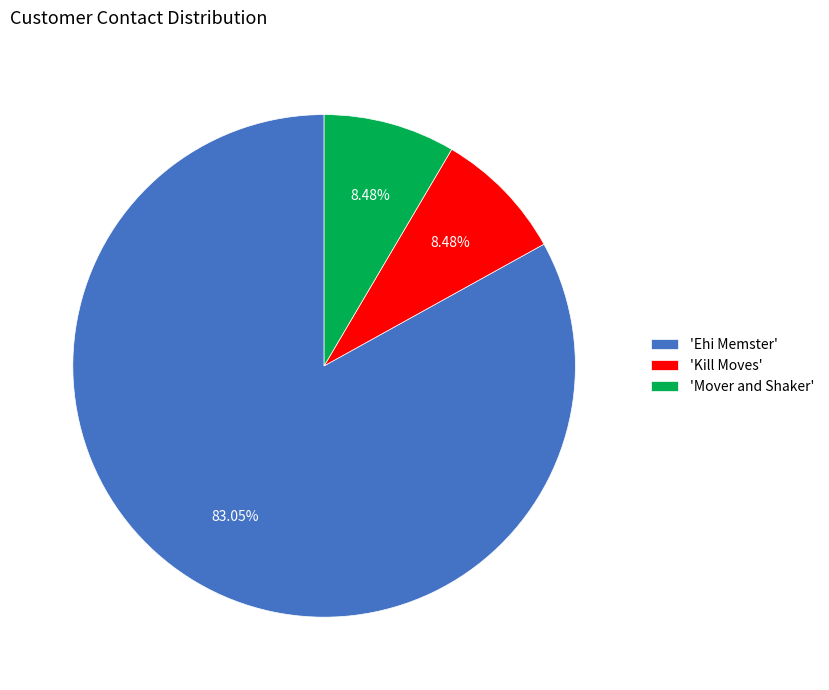

What is the largest slice in the pie chart?

'Ehi Memster'